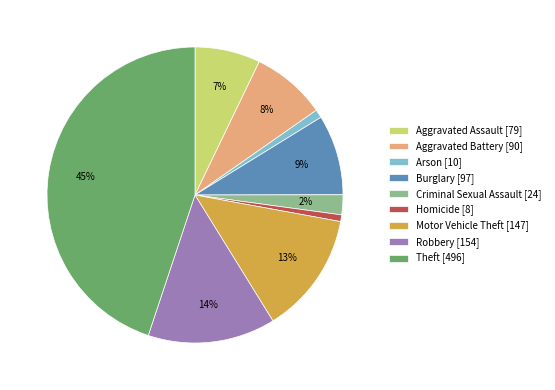

To the nearest percent, what portion does Arson [10] represent?

1%